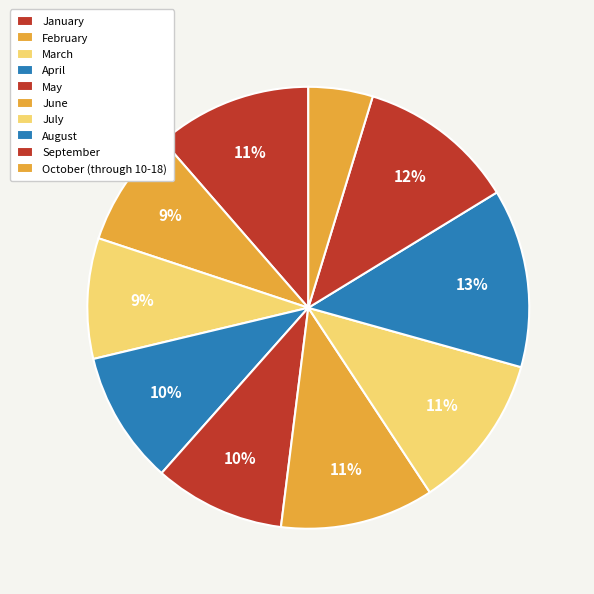

True or false: September accounts for 12% of the total.

True